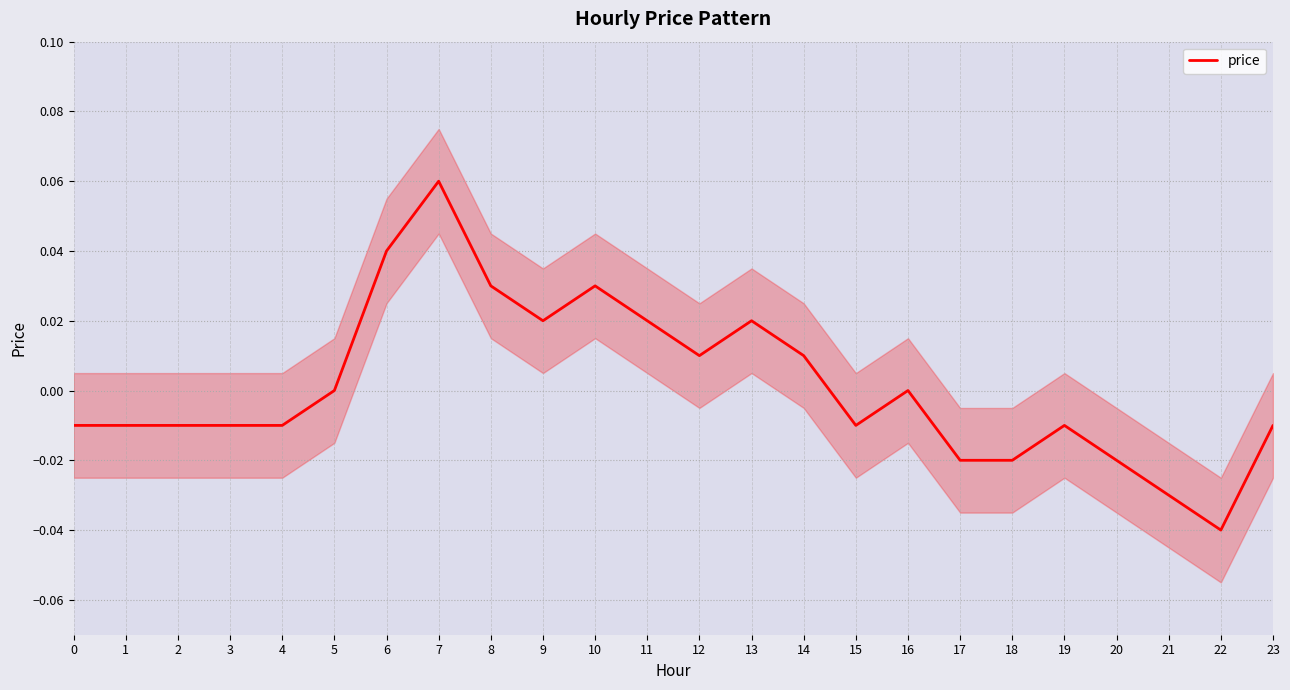

Which category has the highest value across all series?

7